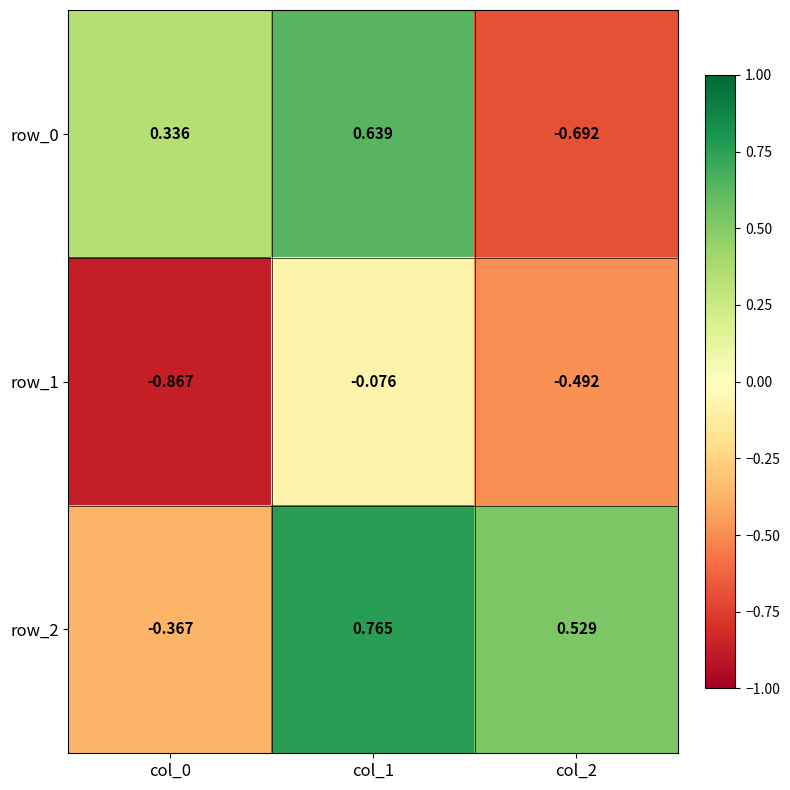

Is the value of row_0 at col_1 greater than the value of row_2 at col_2?

Yes